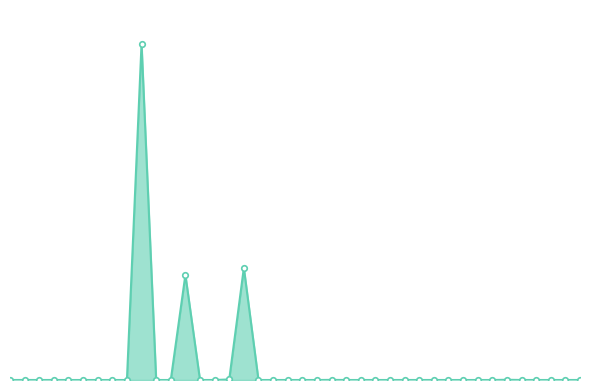

Which label corresponds to the largest value in the chart?

5